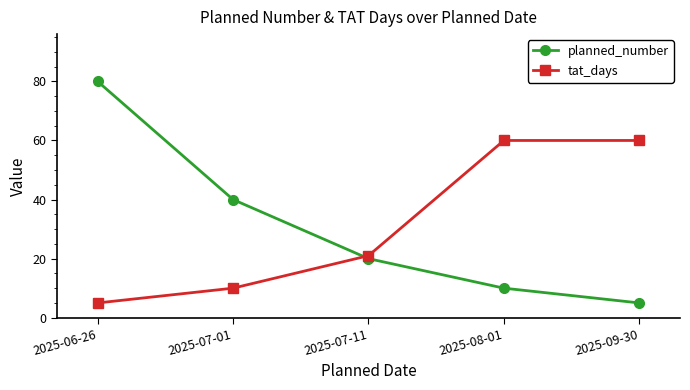

Reading right to left, what are all the values shown in this chart?

planned_number: 5	10	20	40	80
tat_days: 60	60	21	10	5